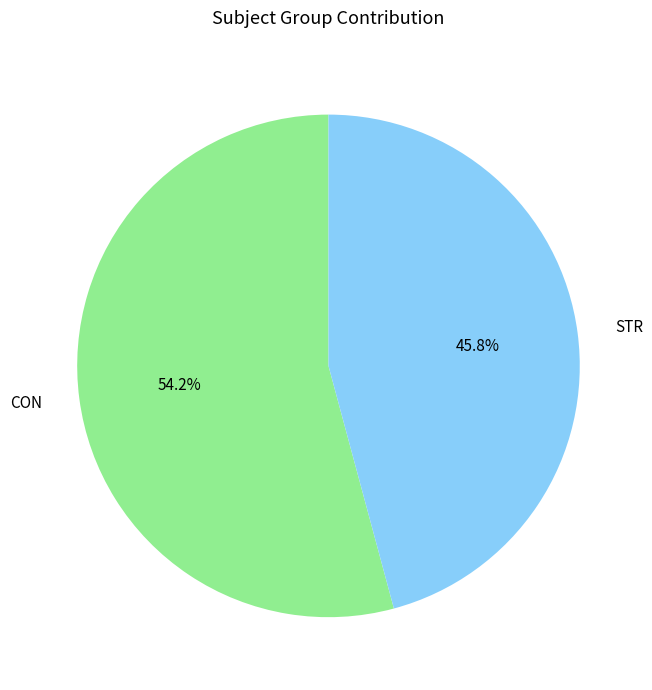

Which slice is the largest?

CON